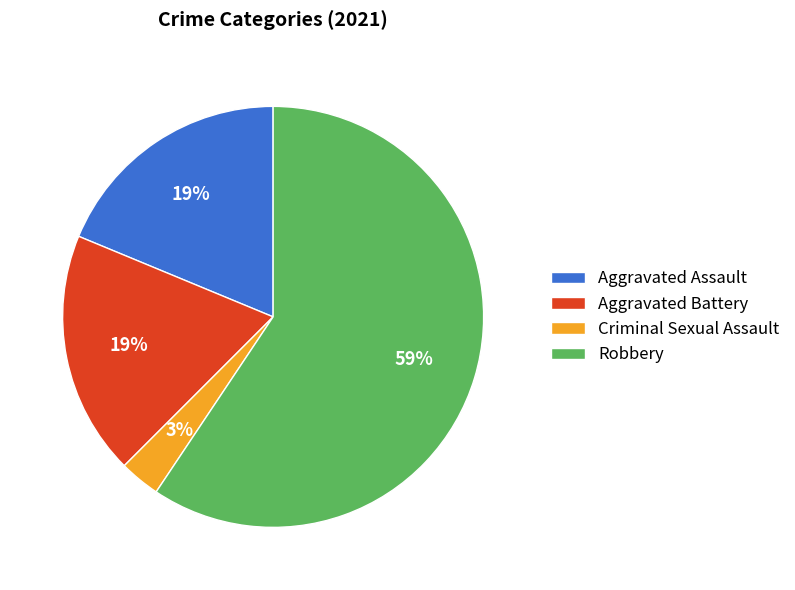

Which has a higher value, Robbery or Aggravated Assault?

Robbery